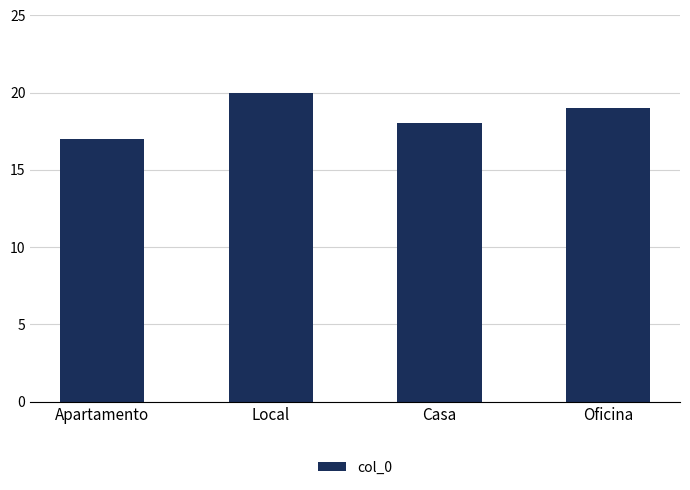

List the labels in order of value, largest first.

Local, Oficina, Casa, Apartamento